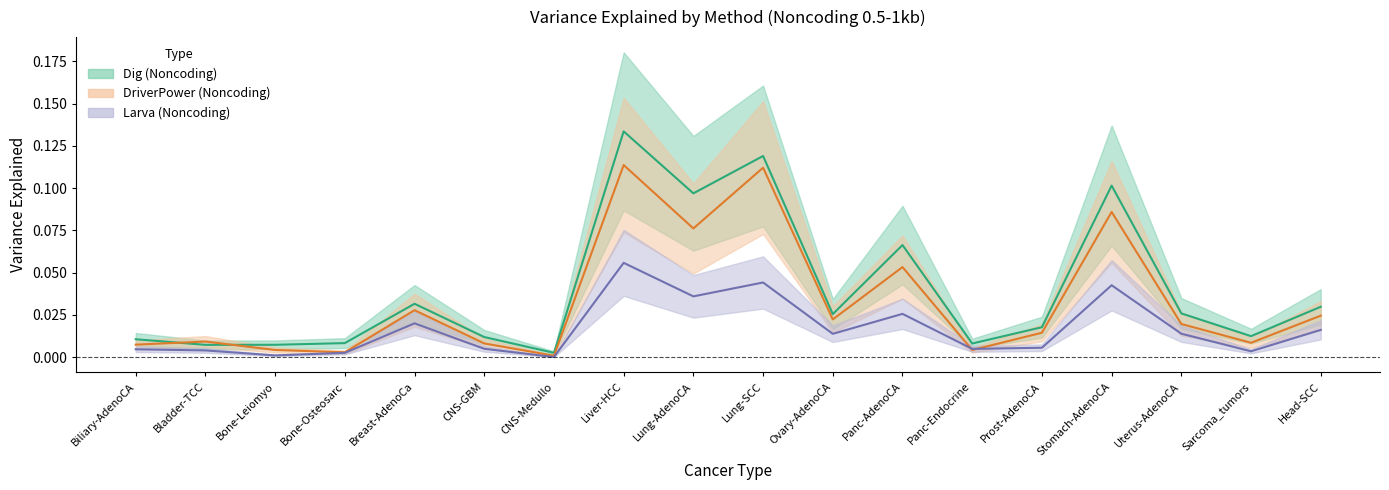

True or false: Larva and Dig intersect in this chart.

False